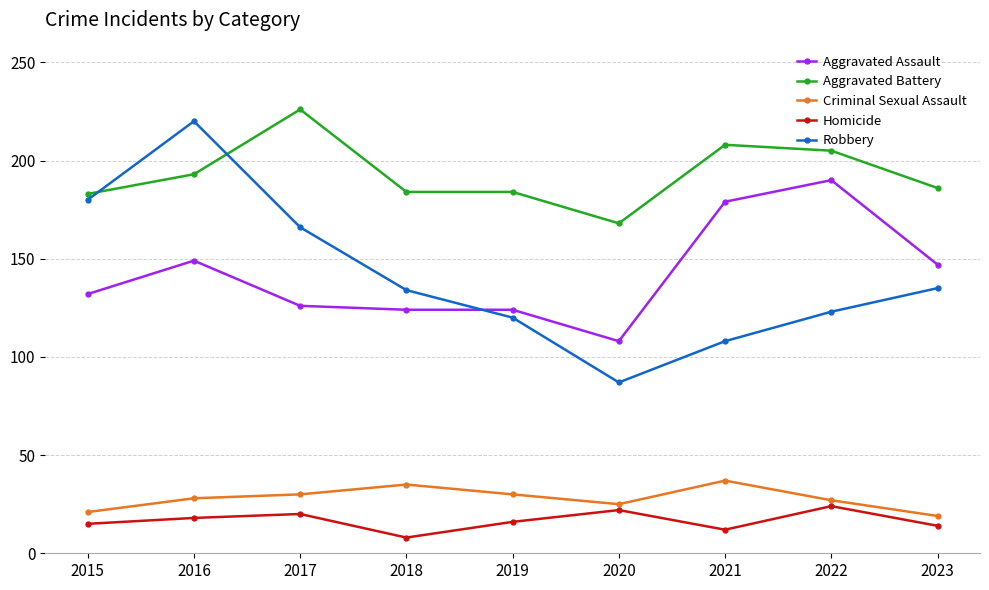

True or false: Aggravated Assault and Aggravated Battery cross at least once.

False